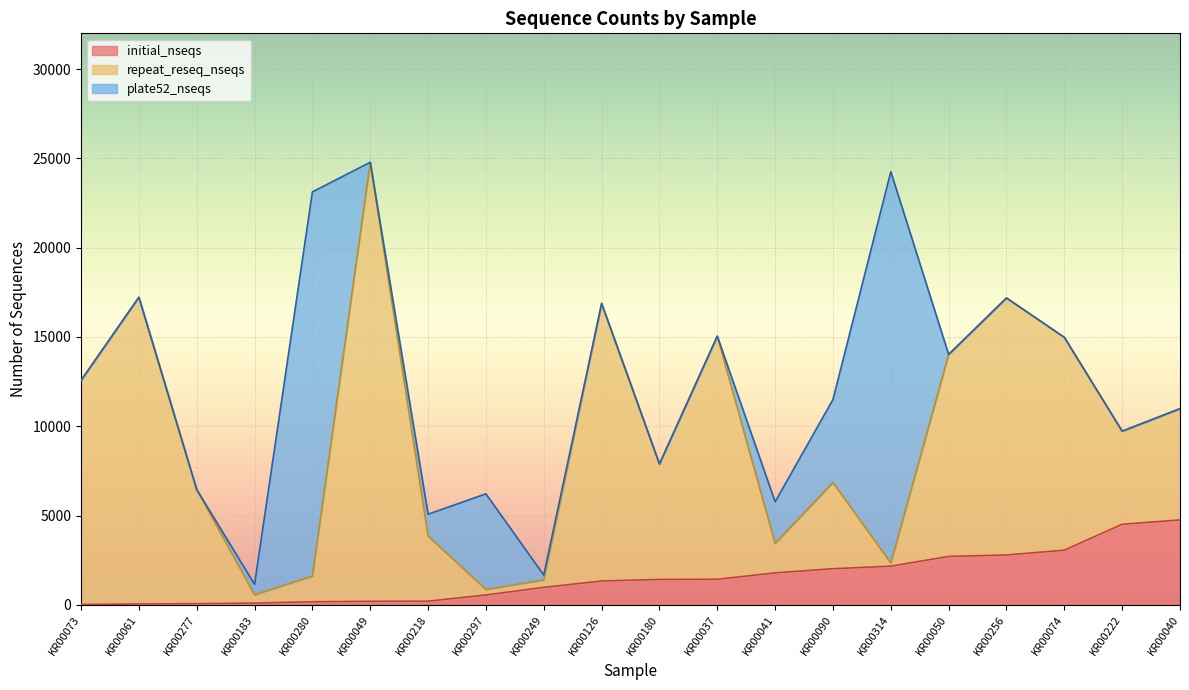

Is it true that plate52_nseqs equals 1700 at KR00218?

False